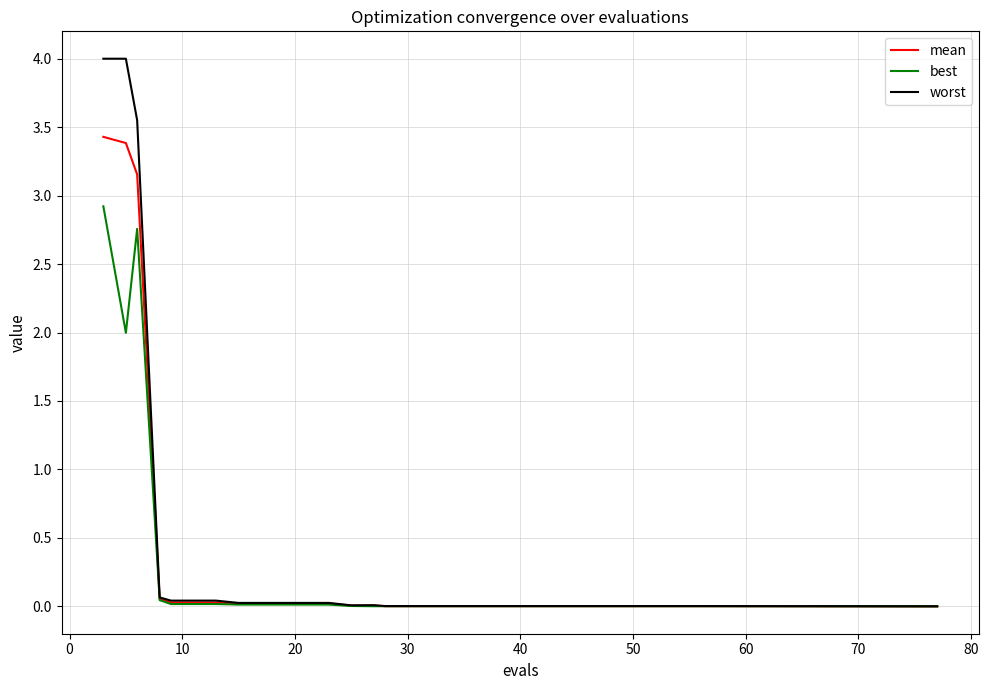

List the series in order of their overall mean, highest first.

worst, mean, best